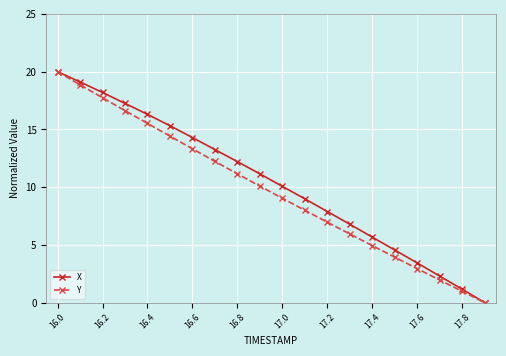

What is the value of the X point at the 12th from the left?

9.0